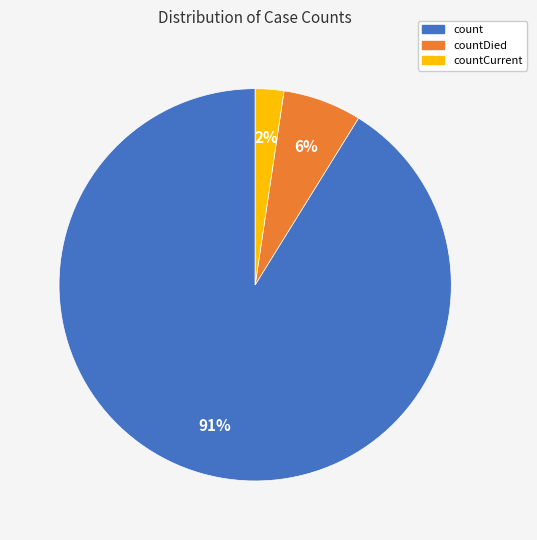

How many segments does this pie chart have?

3